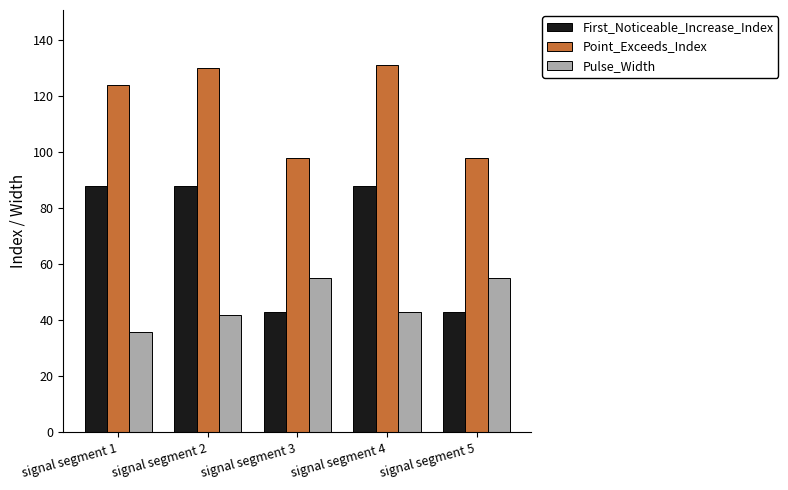

How many bars are there in each group?

3